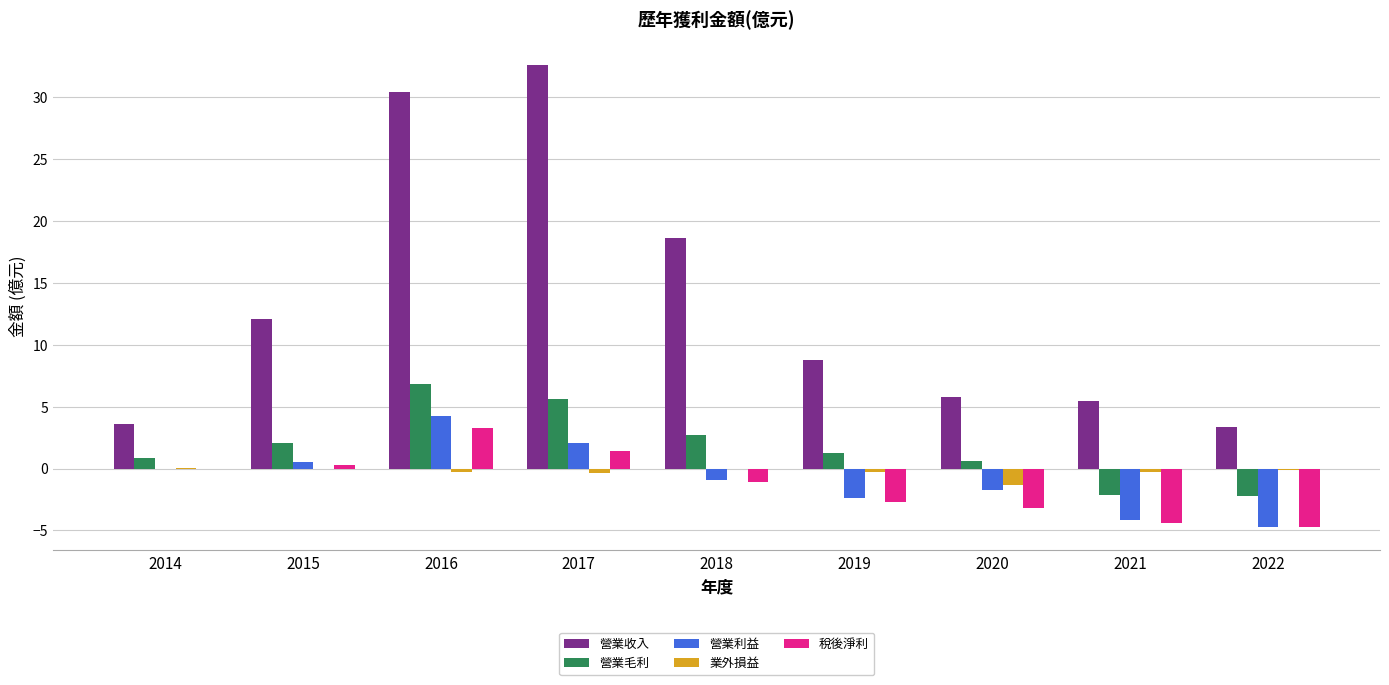

Is the value of 業外損益 at 2022 greater than the value of 稅後淨利 at 2018?

Yes